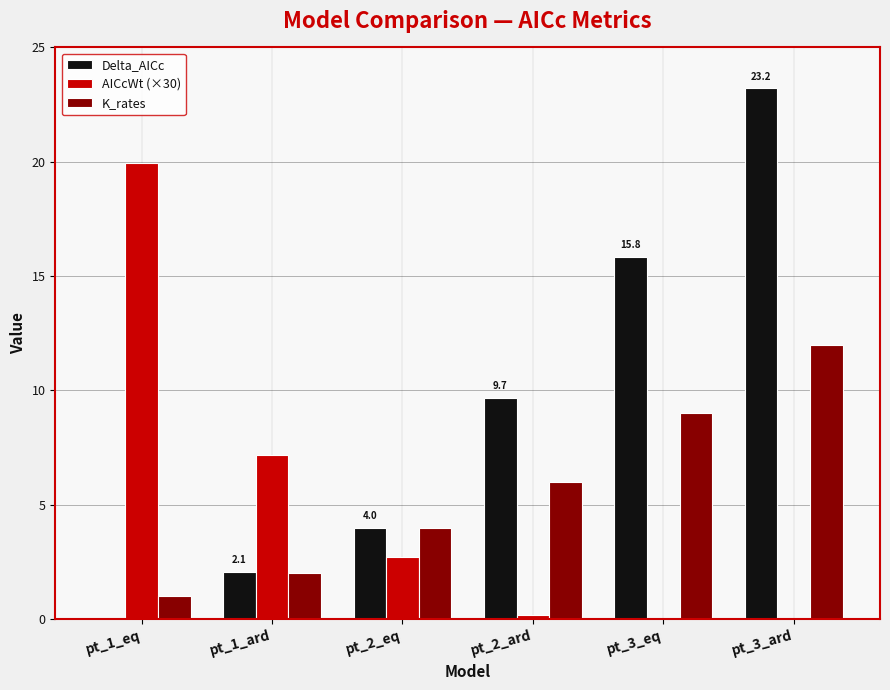

At which label does Delta_AICc first exceed 9?

pt_2_ard